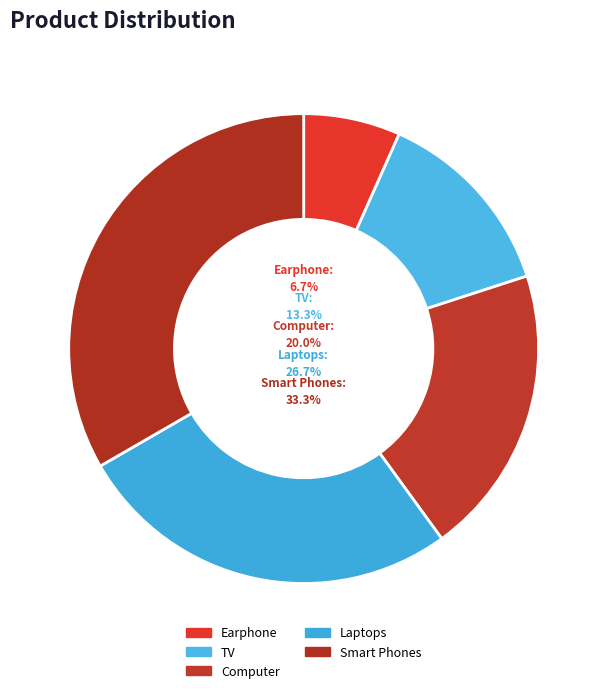

Is it true that Computer is 27% of the pie?

False